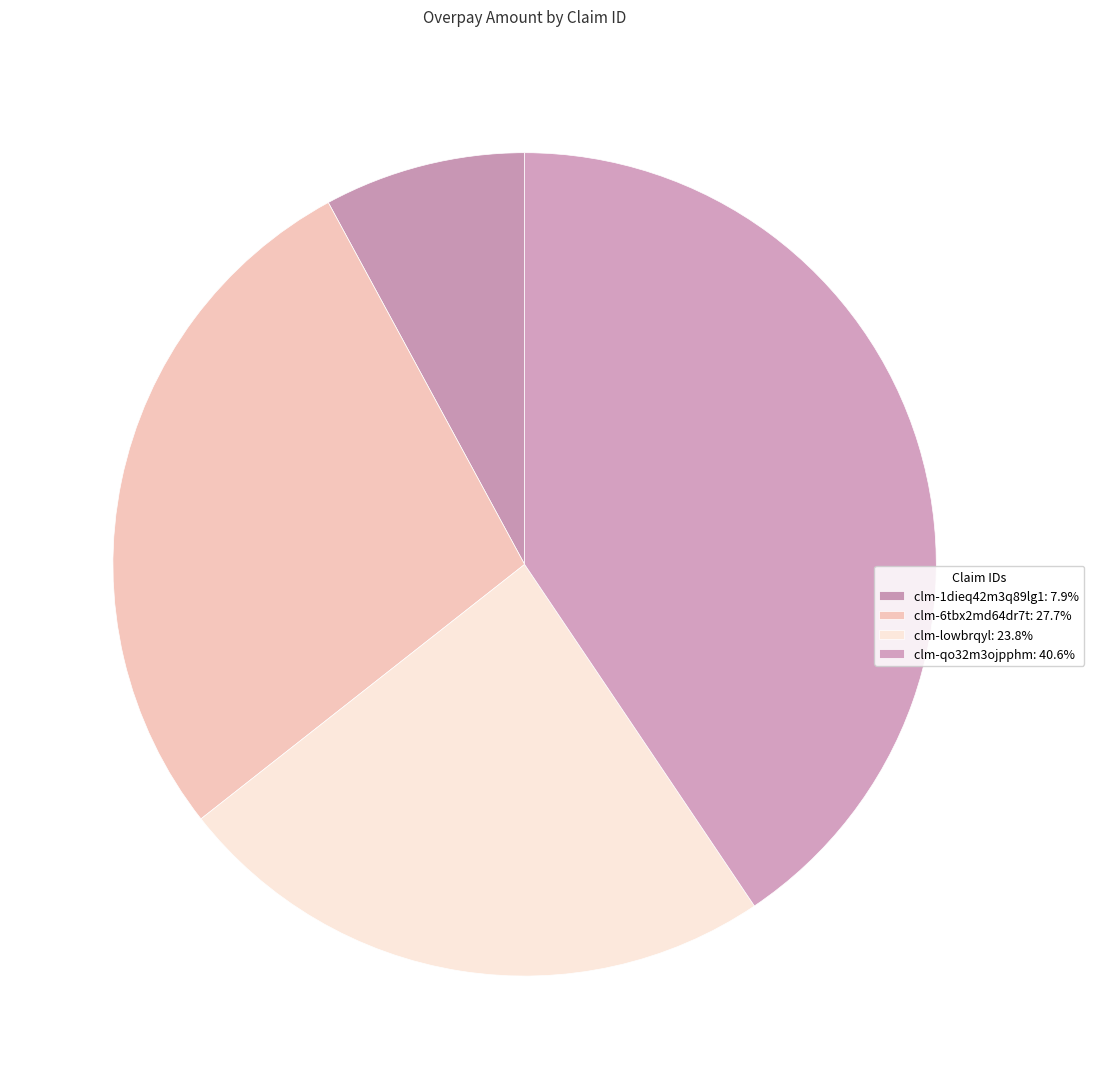

Count the number of slices in the pie.

4